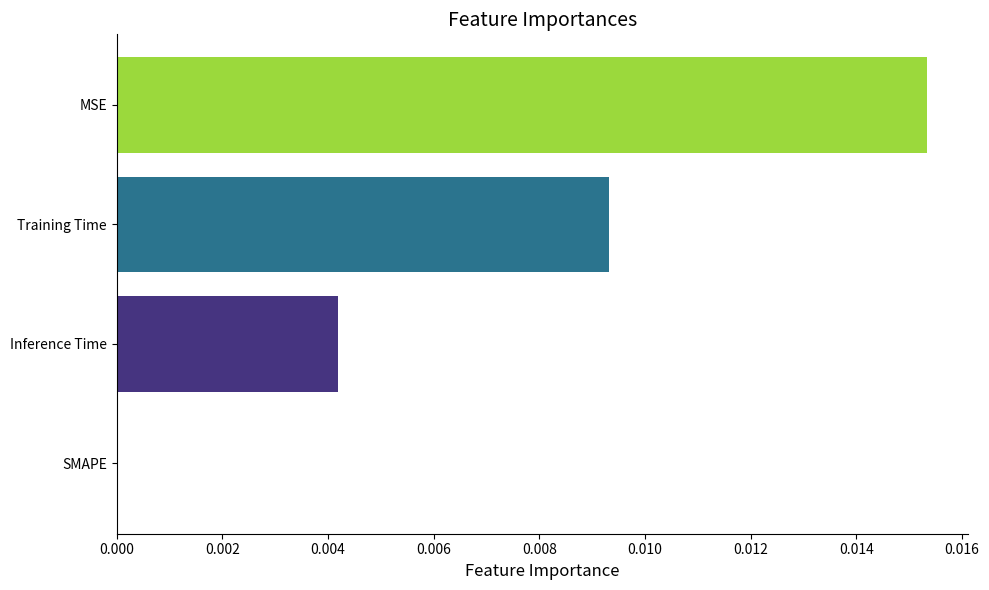

Are the bars horizontal?

Yes